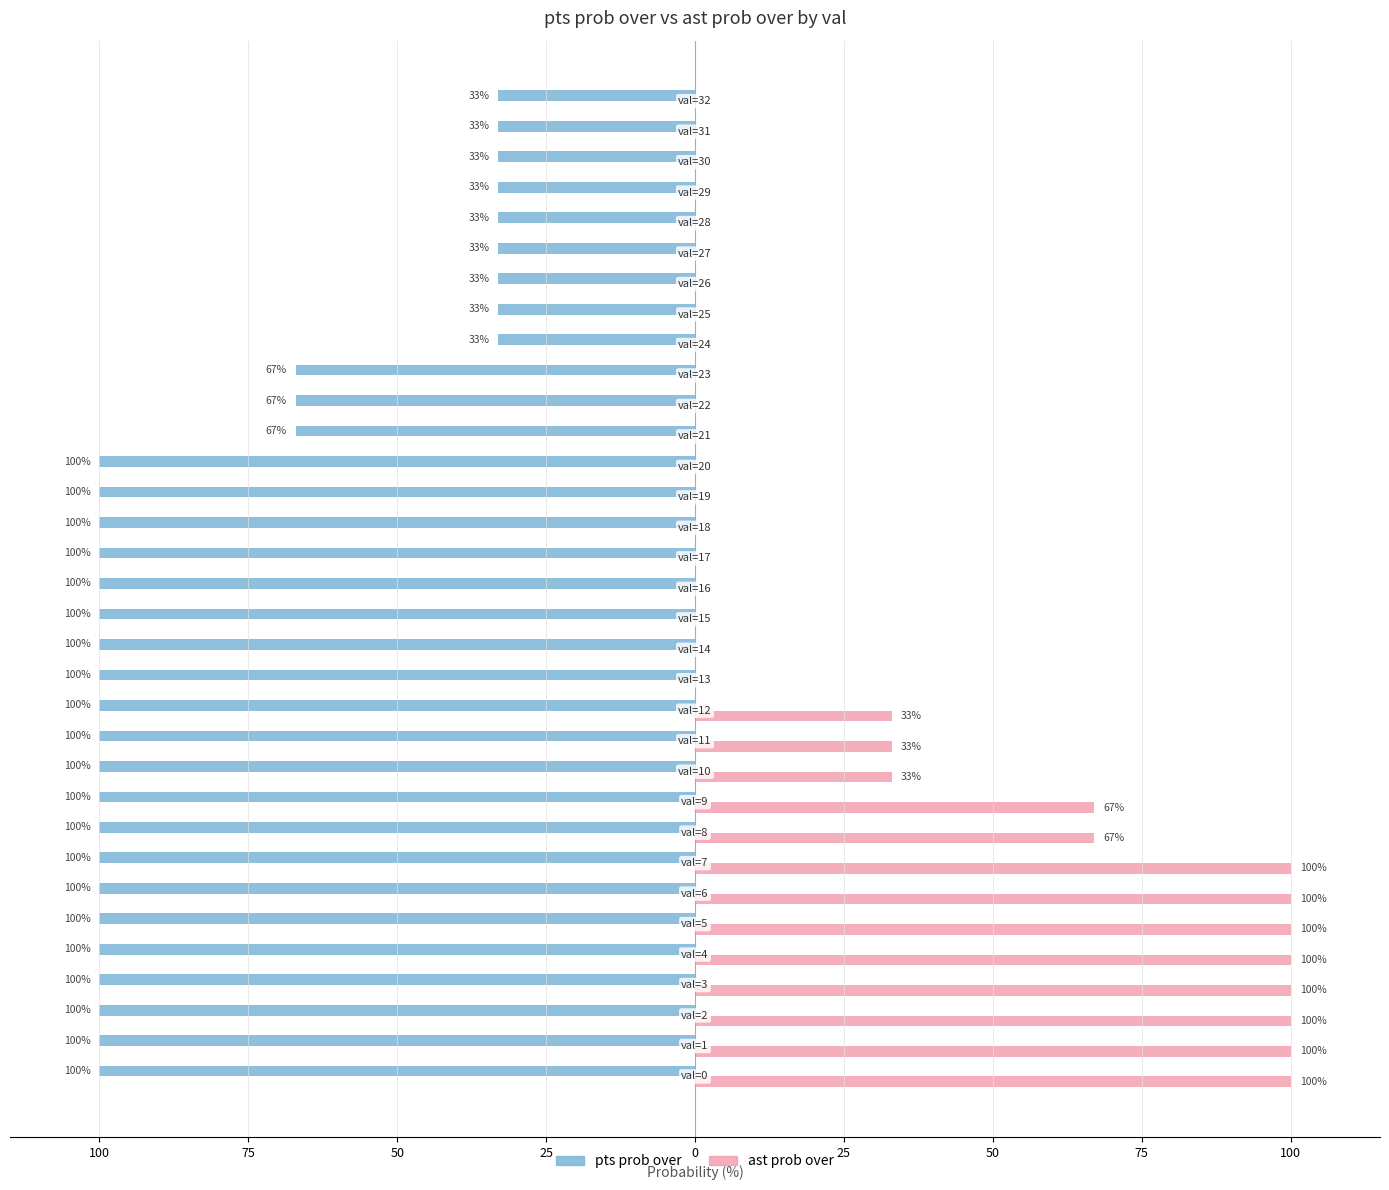

What are all the series names shown in the legend?

pts prob over, ast prob over